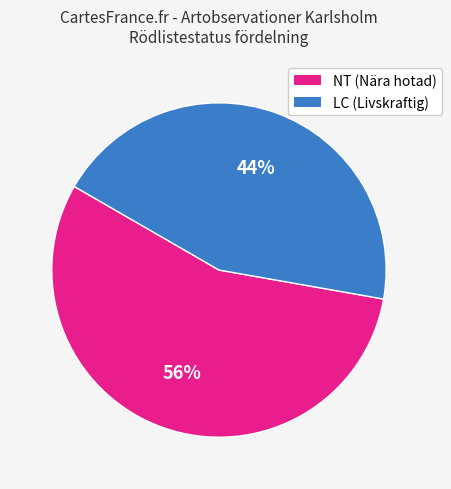

Does any single category account for the majority?

Yes